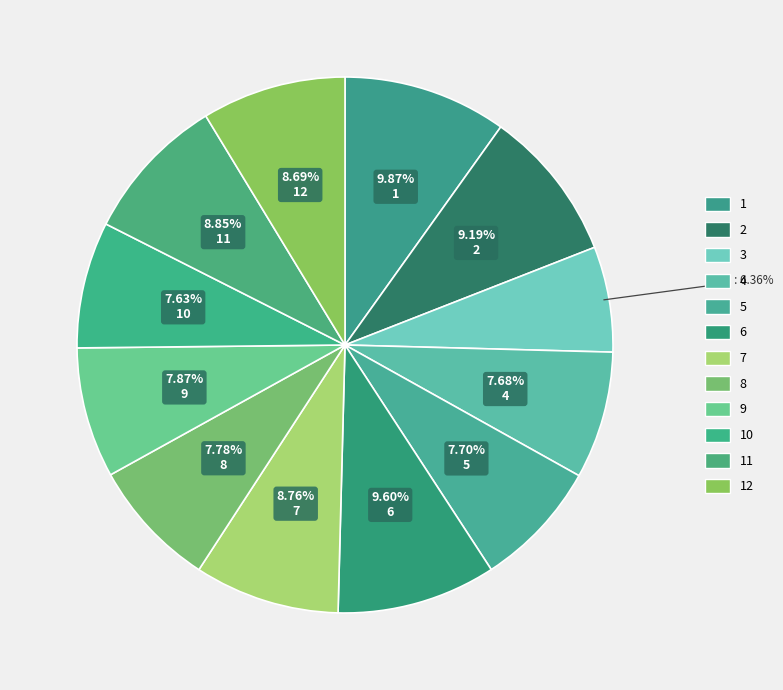

Combined, what portion of the pie is 3 and 1?

16.2%